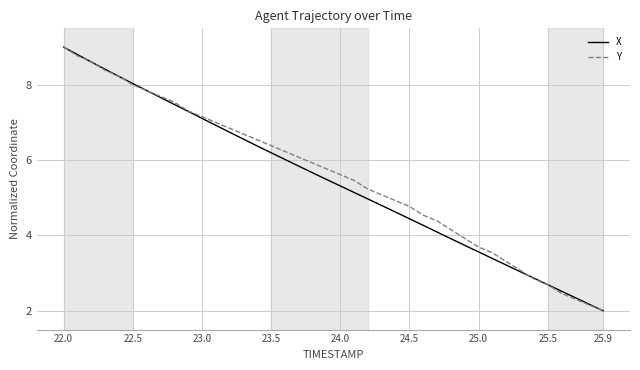

What is the minimum value for Y?

2.0